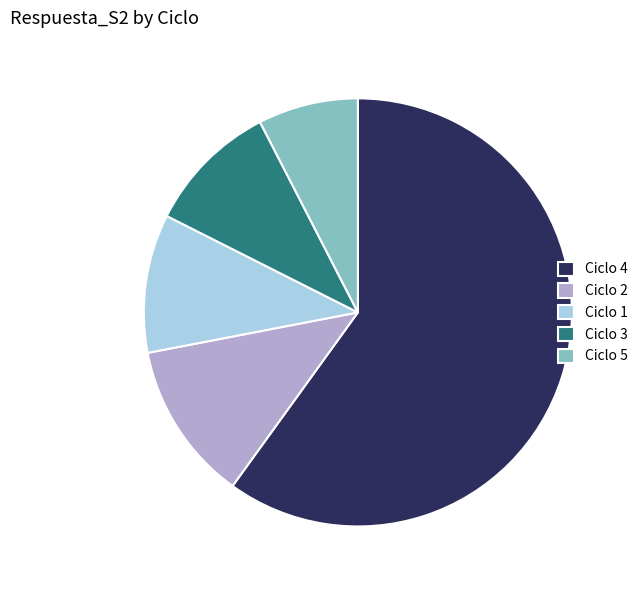

Combined, do Ciclo 1 and Ciclo 4 account for over 50%?

Yes